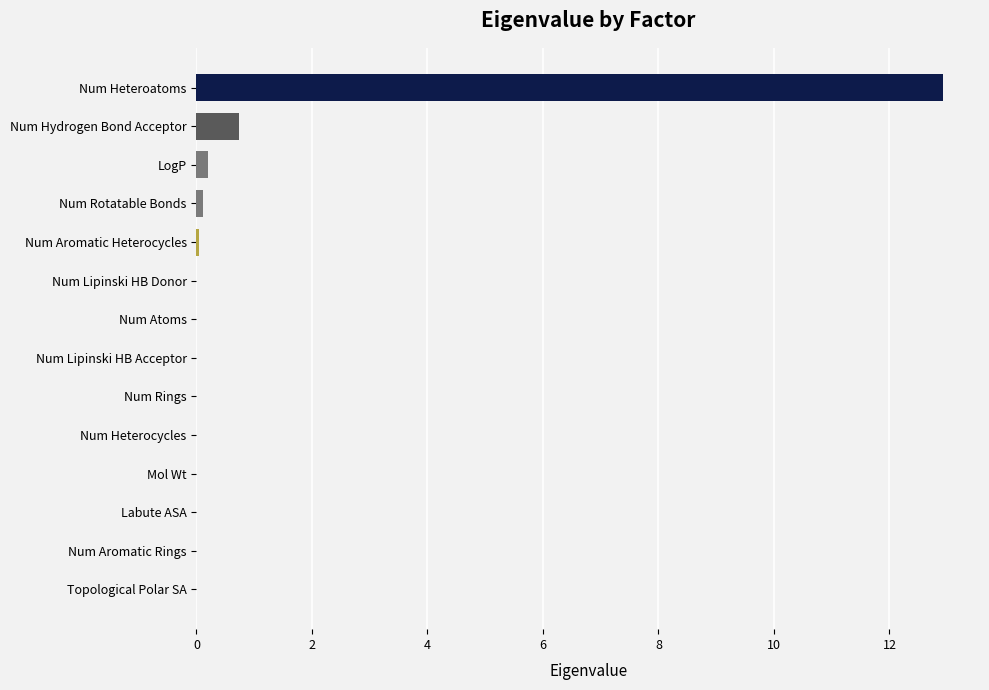

What is the sum of all values?

14.0